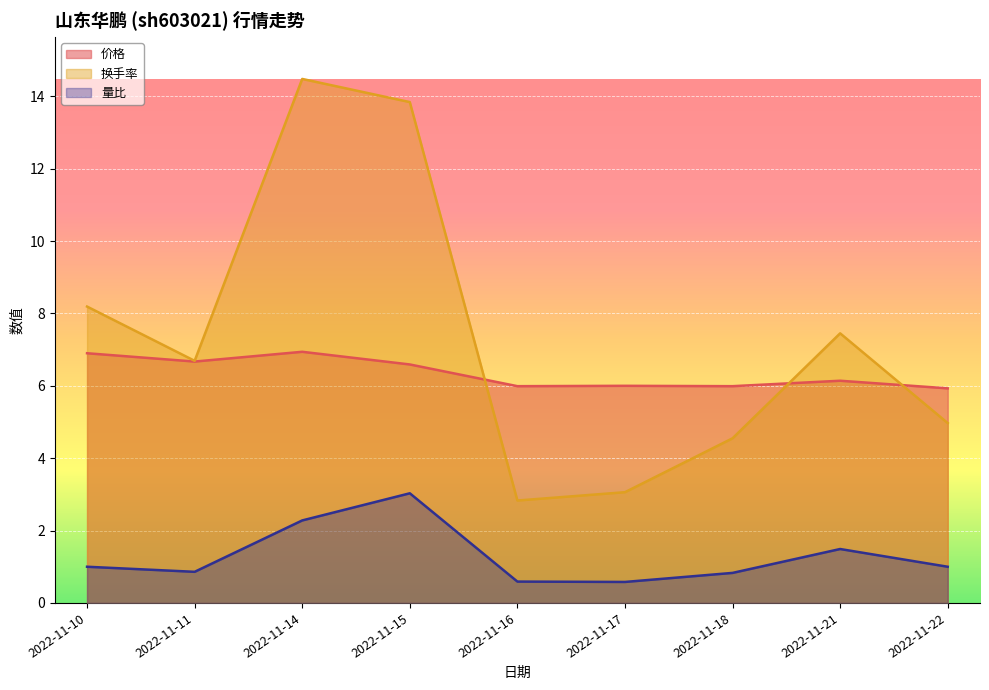

At which label does 价格 reach its minimum?

2022-11-22